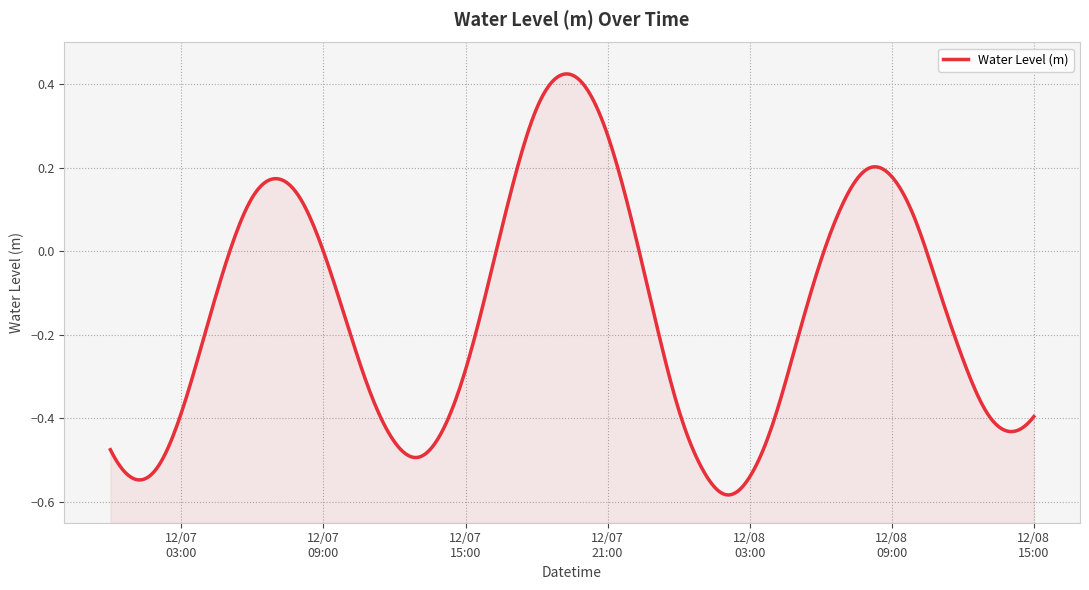

At which category does the chart reach its peak across all series?

2024-12-07 19:00:00